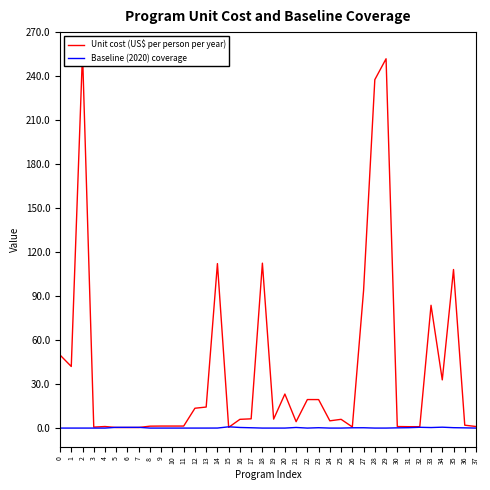

The value of Unit cost (US$ per person per year) at 32 is 1.7. True or false?

False